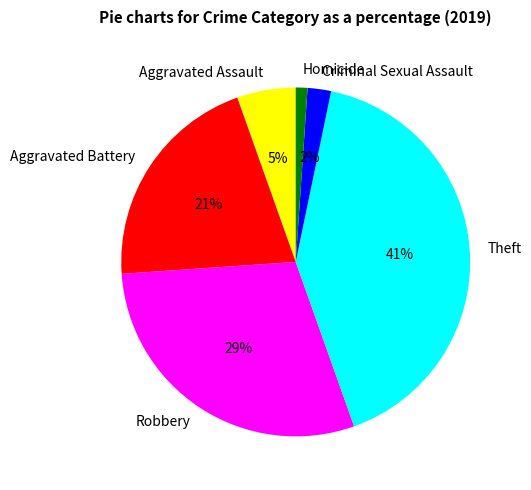

Which slice is the smallest?

Homicide